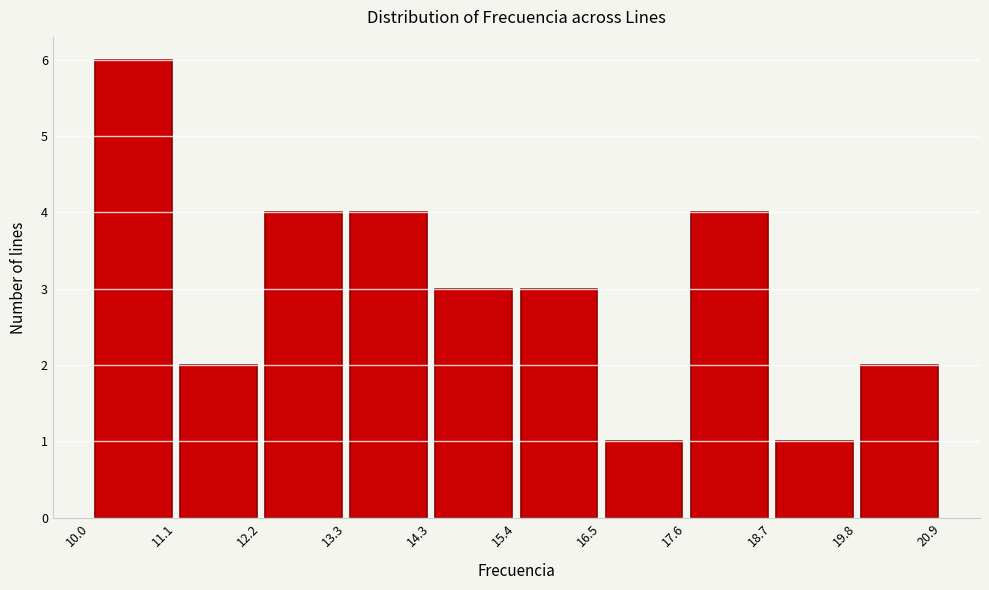

Reading left to right, list every bar in this chart as the range it spans on the x-axis followed by its height. The values are not printed on the chart, so give them approximately, as read against the axis.

10.0 to 11.1: 6
11.1 to 12.2: 2
12.2 to 13.3: 4
13.3 to 14.3: 4
14.3 to 15.4: 3
15.4 to 16.5: 3
16.5 to 17.6: 1
17.6 to 18.7: 4
18.7 to 19.8: 1
19.8 to 20.9: 2